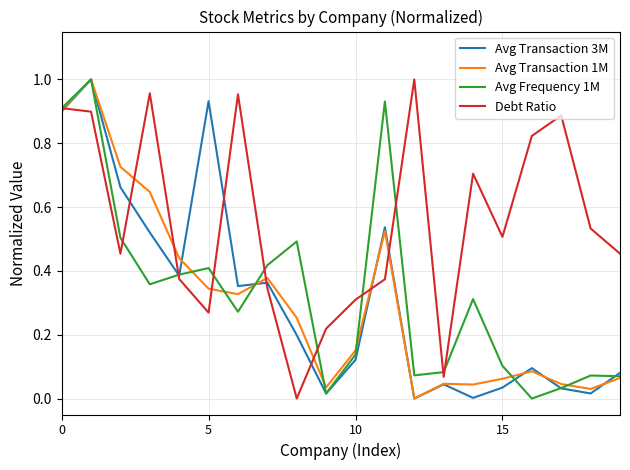

Which series has the largest total across all categories?

Debt Ratio